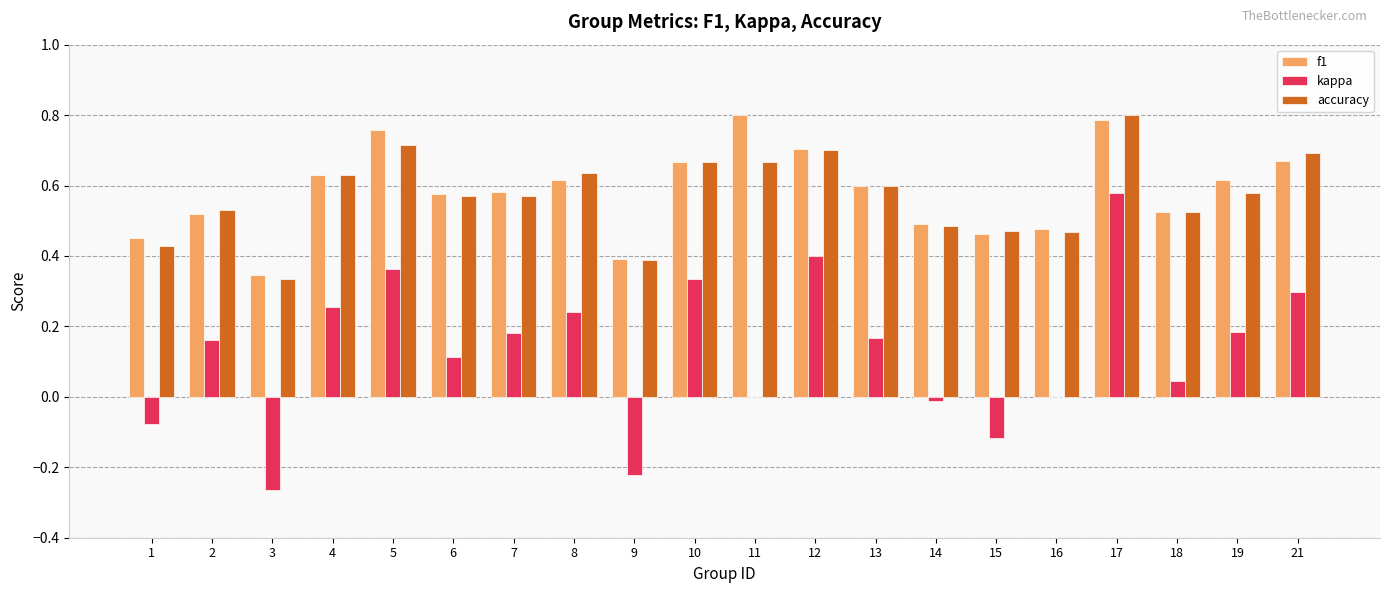

The kappa series shows 0.1 at 6. True or false?

True